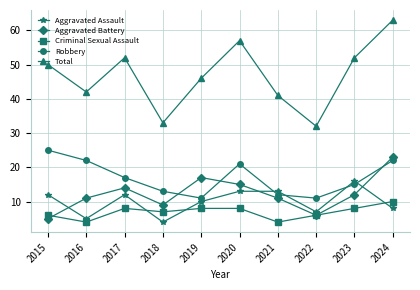

Does the chart have visible grid lines?

Yes